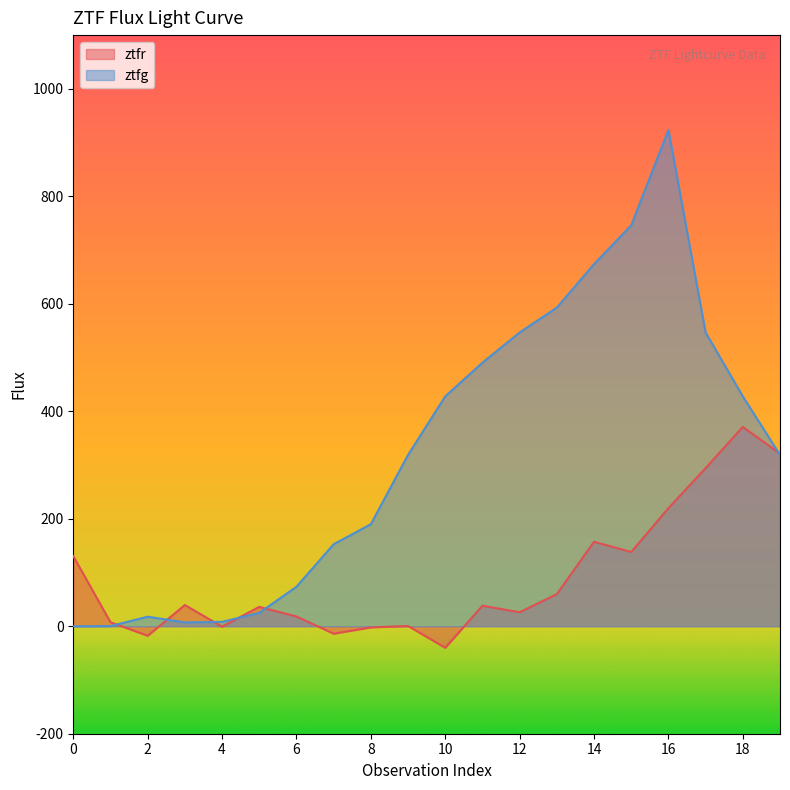

Between 8 and 10, which series saw the biggest shift?

ztfg